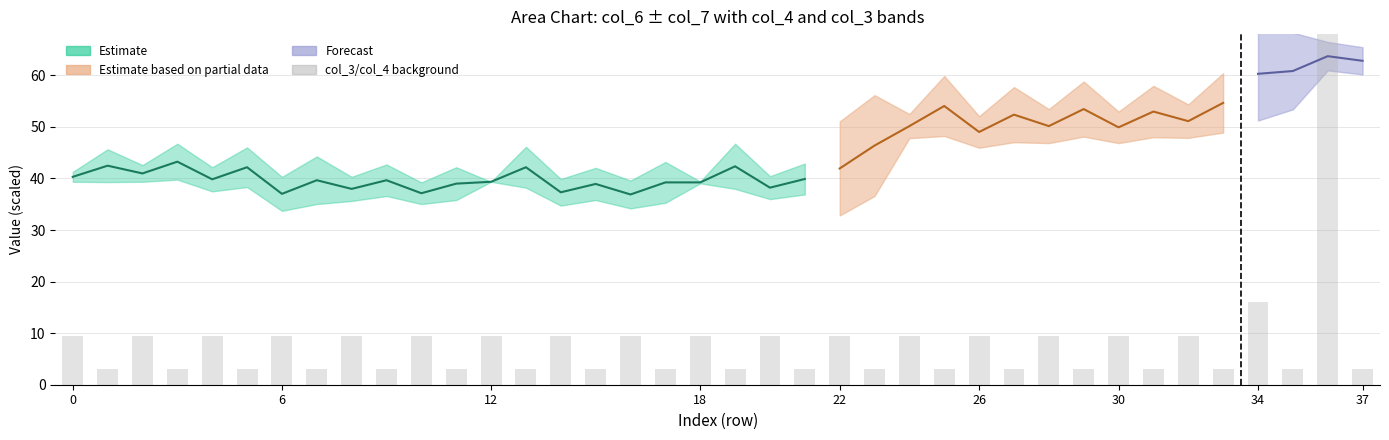

What is the sum of all values?

362.5